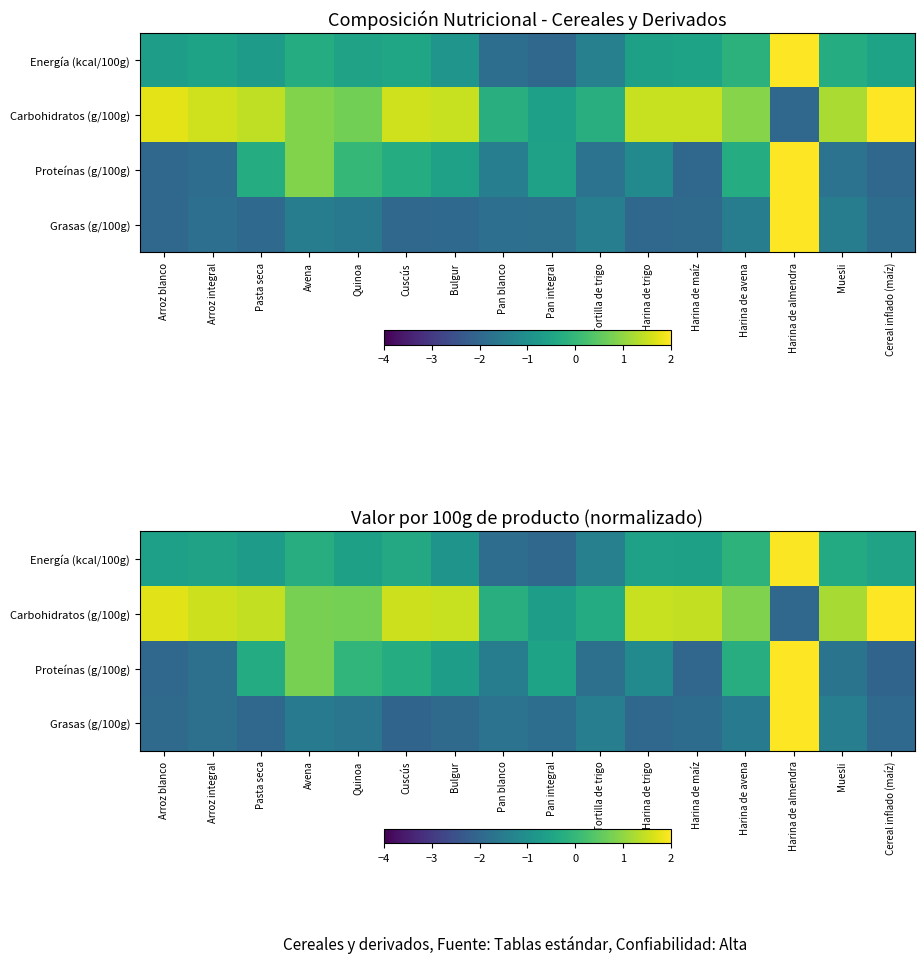

The value of Energía (kcal/100g) at Pan blanco is -3.3. True or false?

False